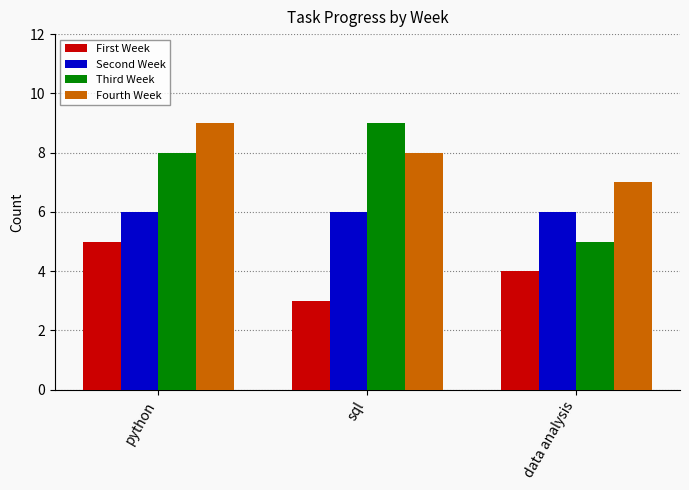

Rank the categories by Third Week value from lowest to highest.

data analysis, python, sql